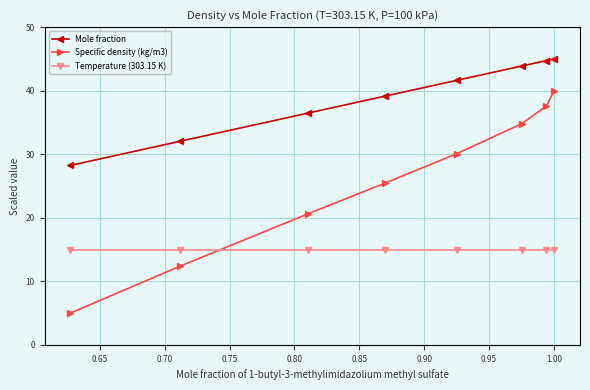

List the series in order of their peak value, lowest first.

Temperature (303.15 K), Specific density (kg/m3), Mole fraction